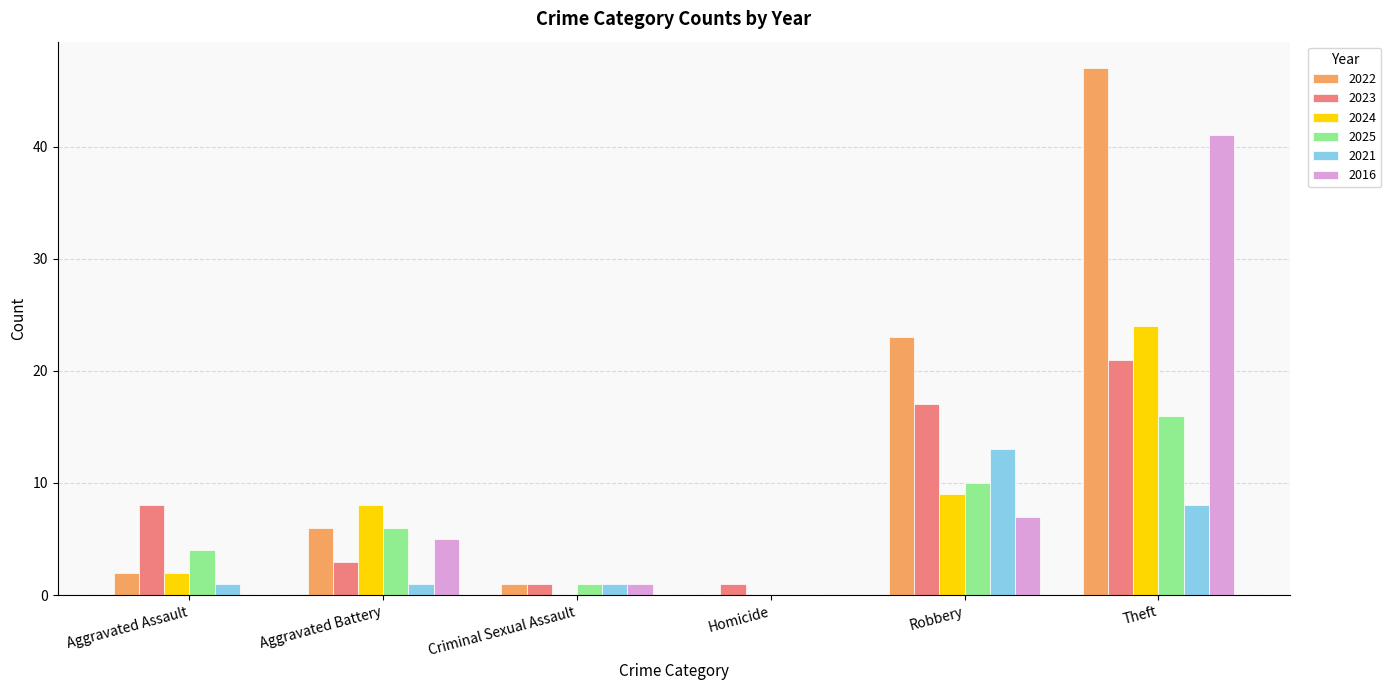

What is the sum of the 2021 values at Homicide and Theft?

8